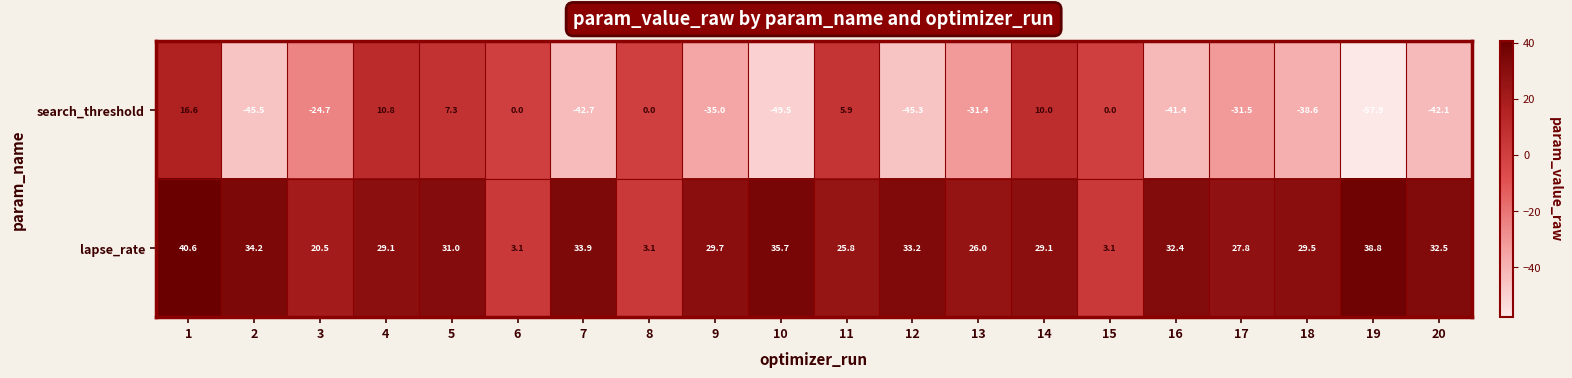

True or false: search_threshold has a value of 29.3 at 6.

False